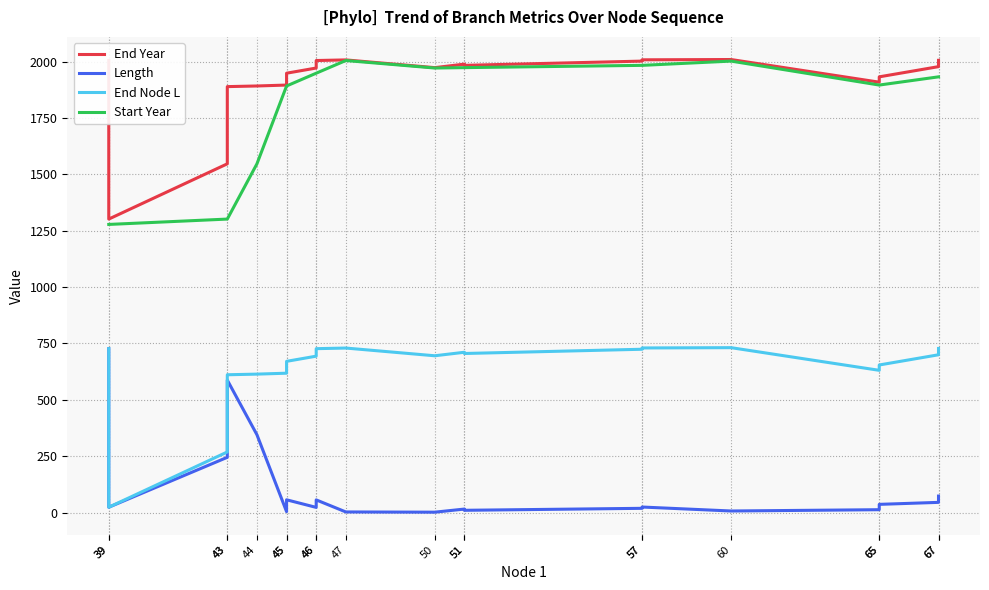

What is the total value across all series at 45?

4410.6